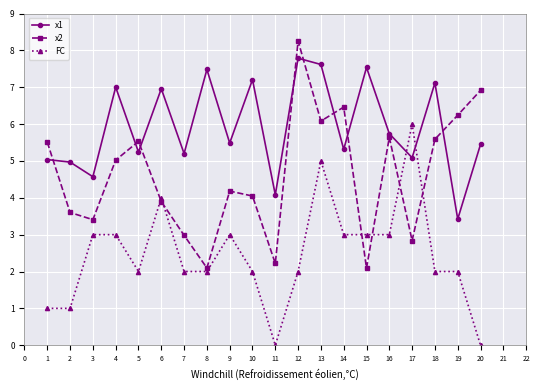

What is the sum of all FC values?

49.0